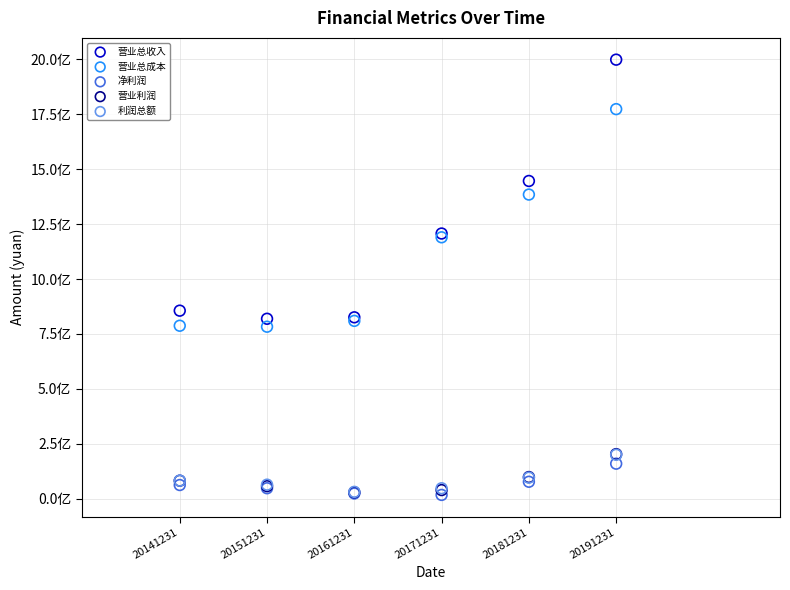

What are all the series names shown in the legend?

营业总收入, 营业总成本, 净利润, 营业利润, 利润总额